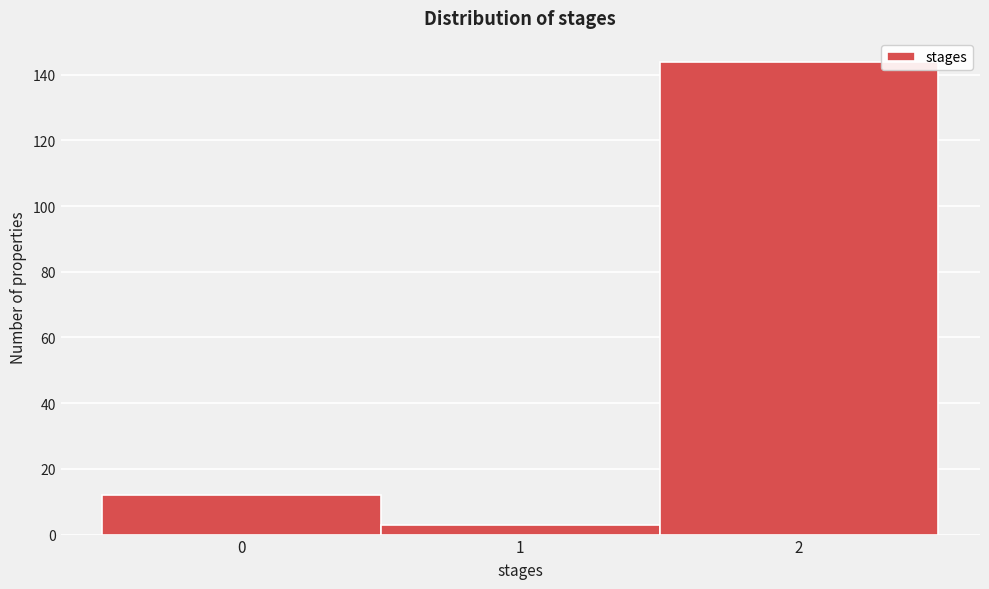

What is the height of the bar covering 1.5 to 2.5 on the x-axis? The values are not printed on the chart, so give them approximately, as read against the axis.

144